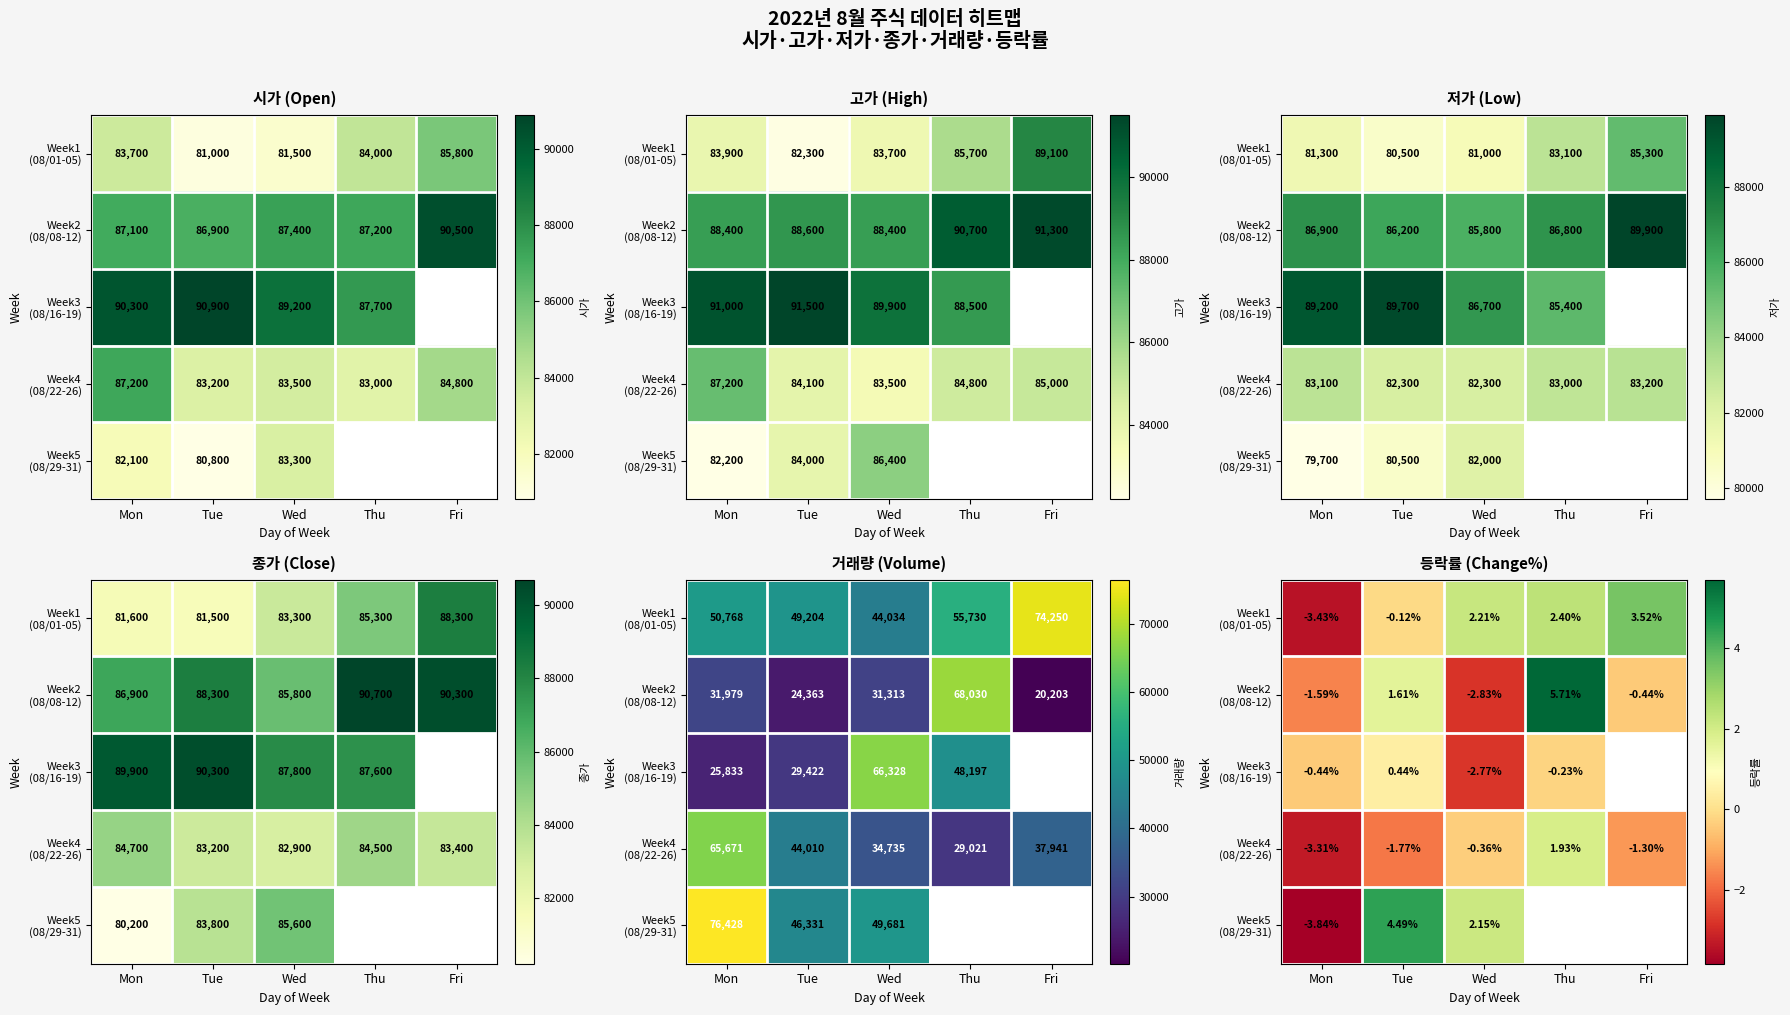

Is the value of Week2 (08/08-12) at Thu greater than the value of Week1 (08/01-05) at Mon?

Yes